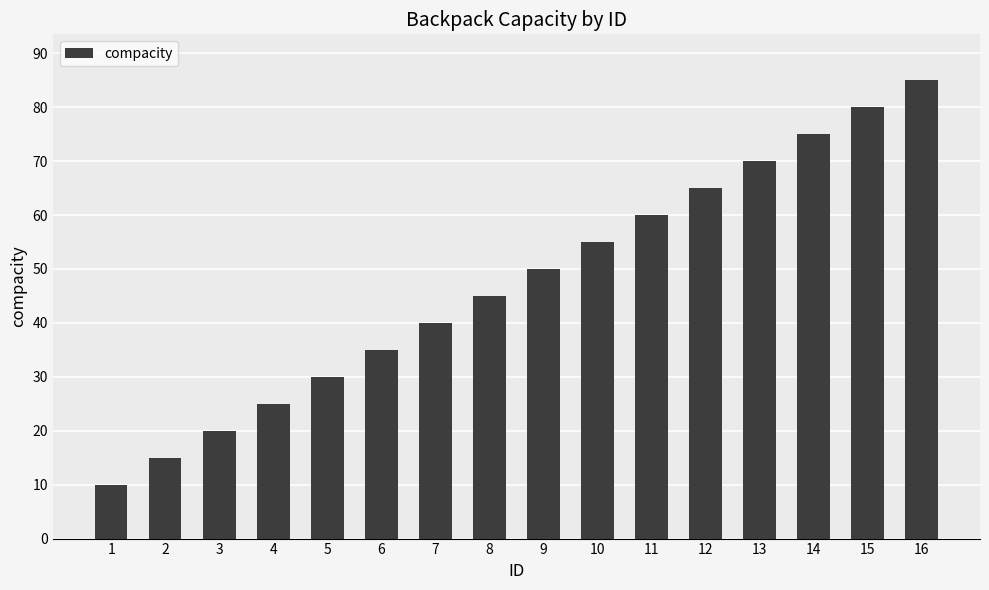

What is the difference between the values at 16 and 12?

20